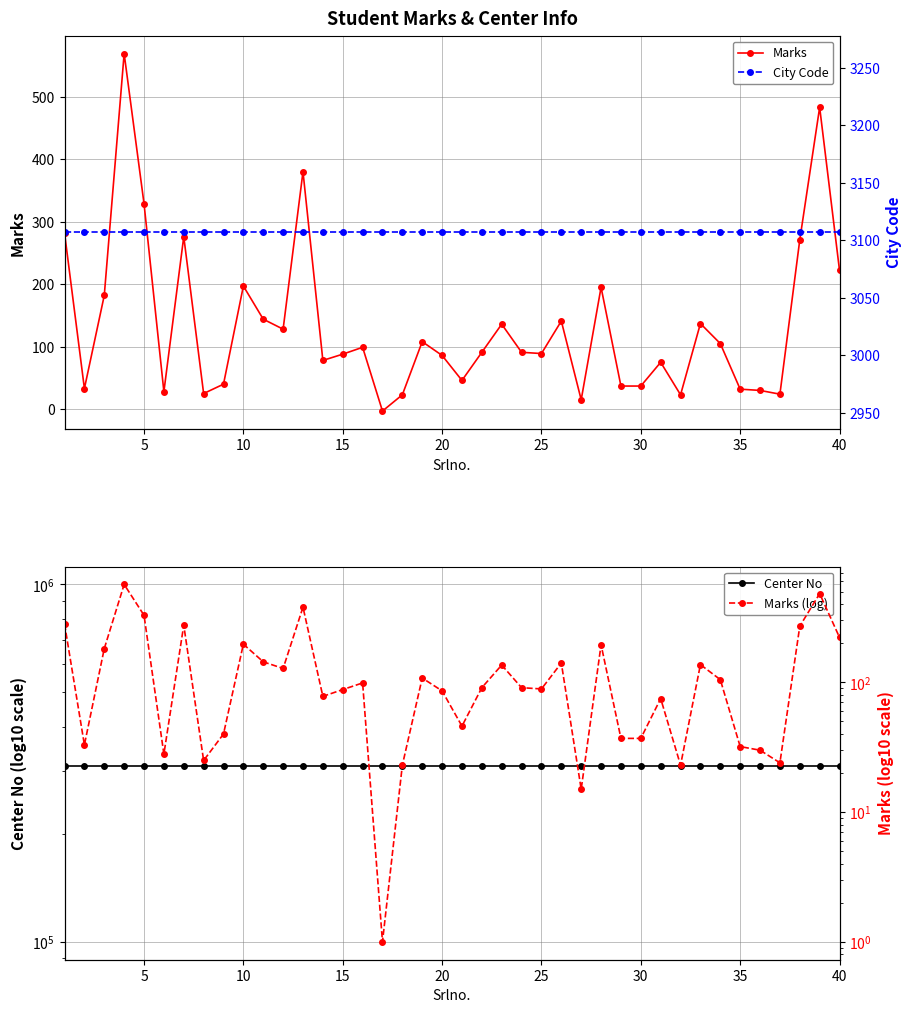

The value of Marks at 27 is 318. True or false?

False